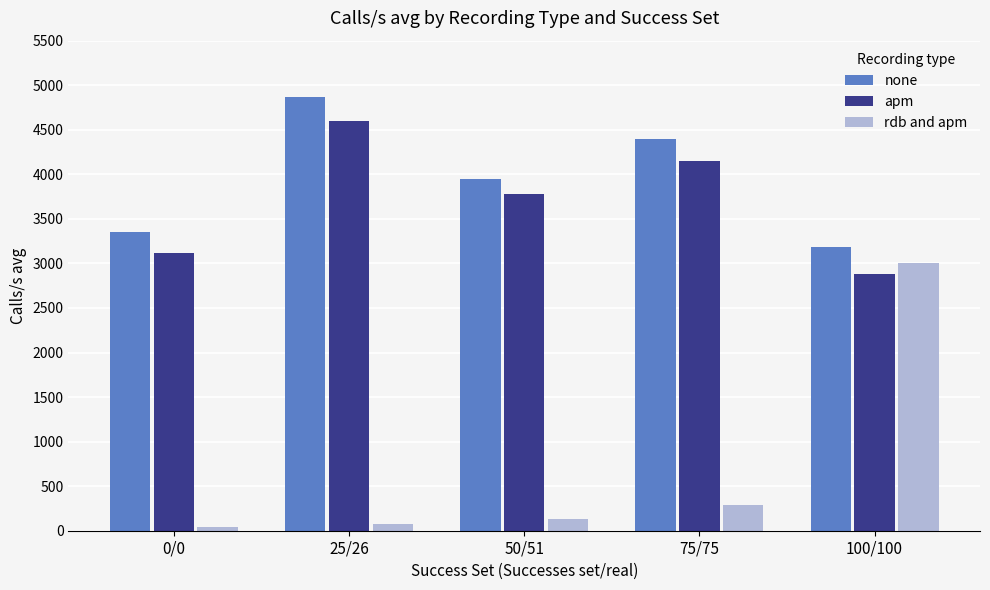

List the series in order of their peak value, lowest first.

rdb and apm, apm, none